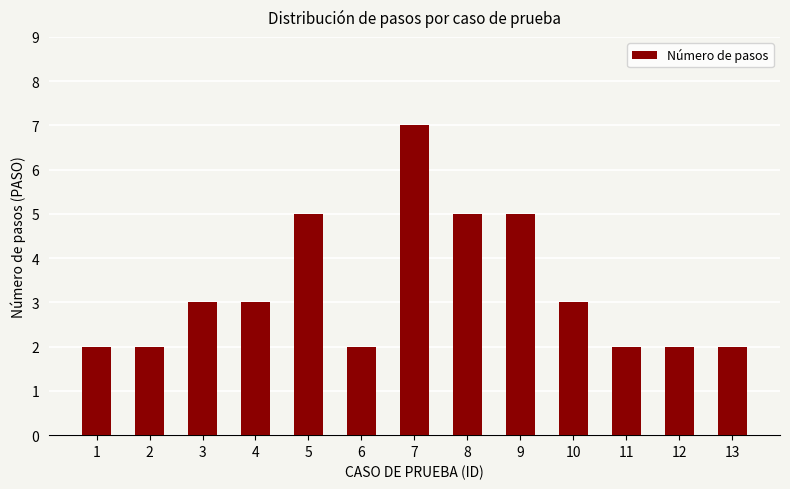

What is the value of the 10th bar from the left?

3